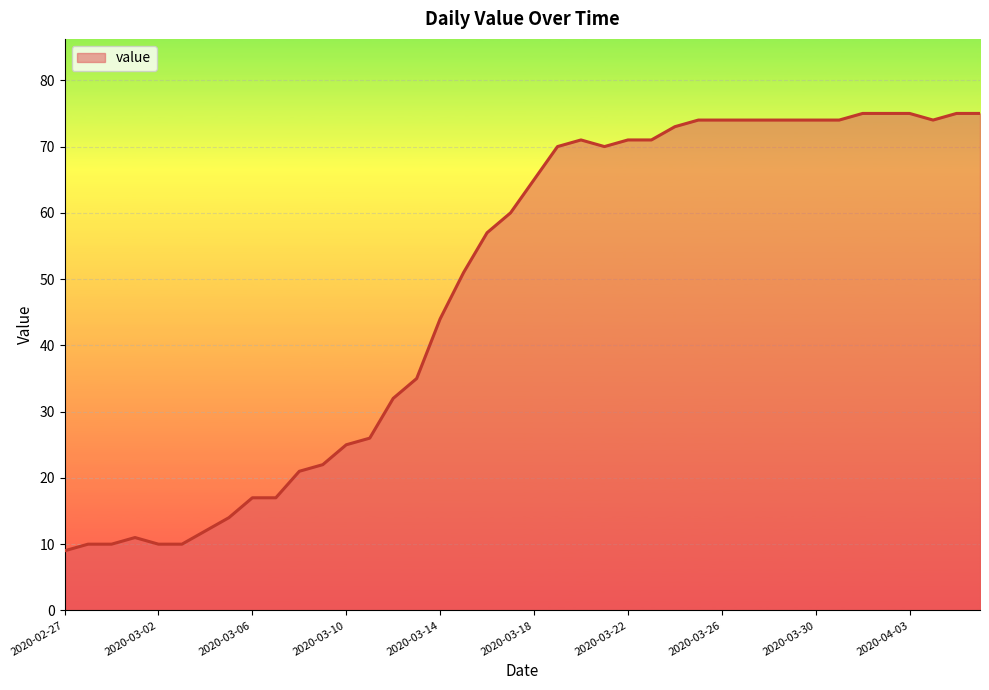

Count the number of data series in this chart.

1